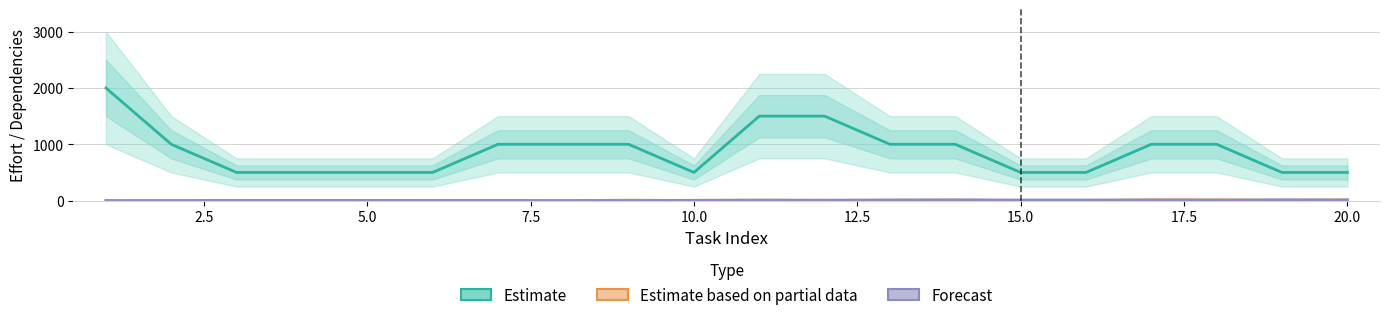

What position from the right is 2.5?

19